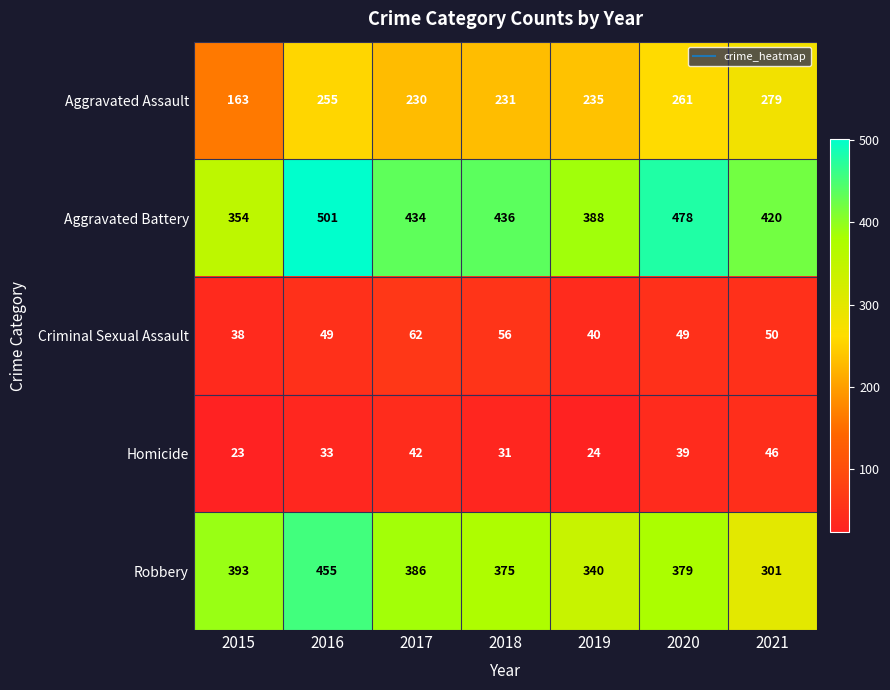

Between 2019 and 2021, which series saw the biggest shift?

Aggravated Assault